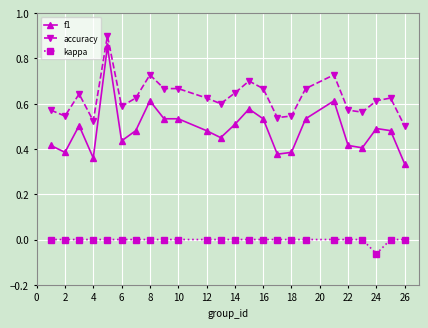

True or false: f1 has more than 0 interior local peaks.

True